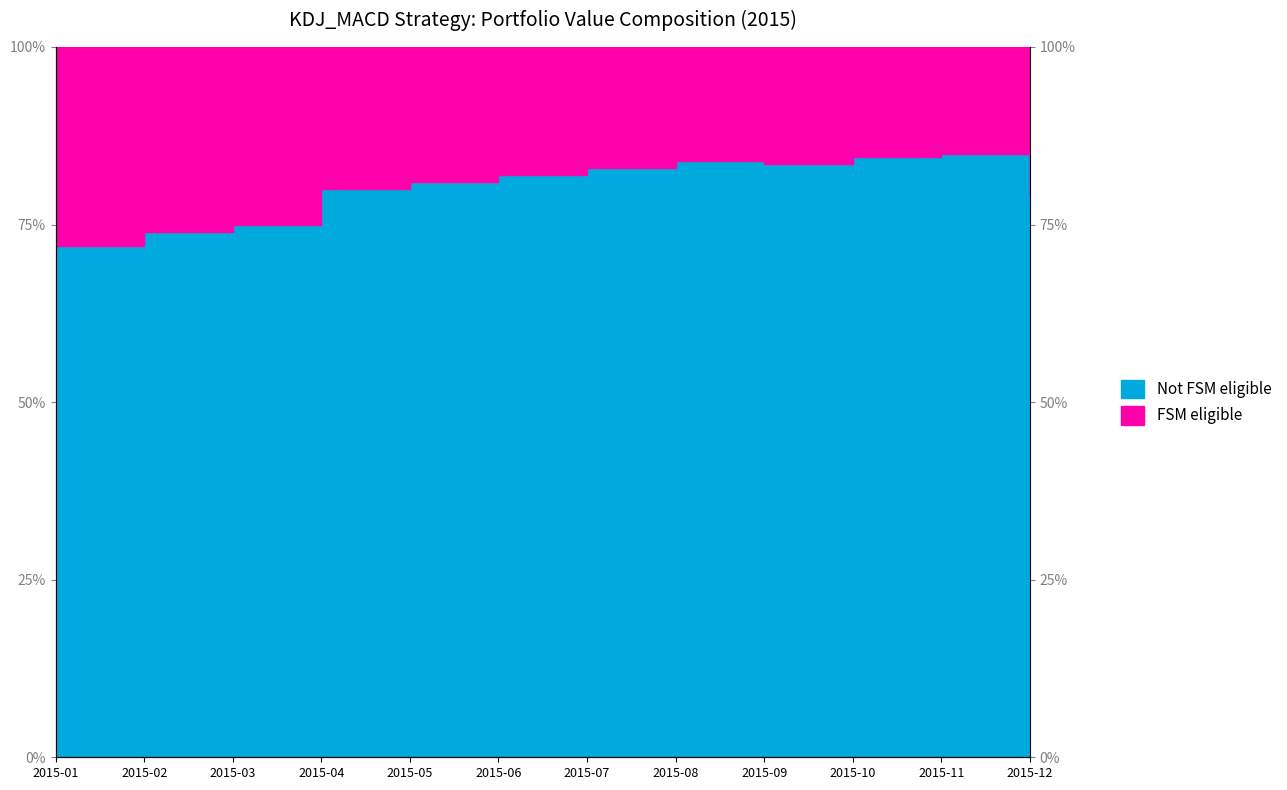

The chart shows a value of 135.6 at 2015-09. True or false?

False